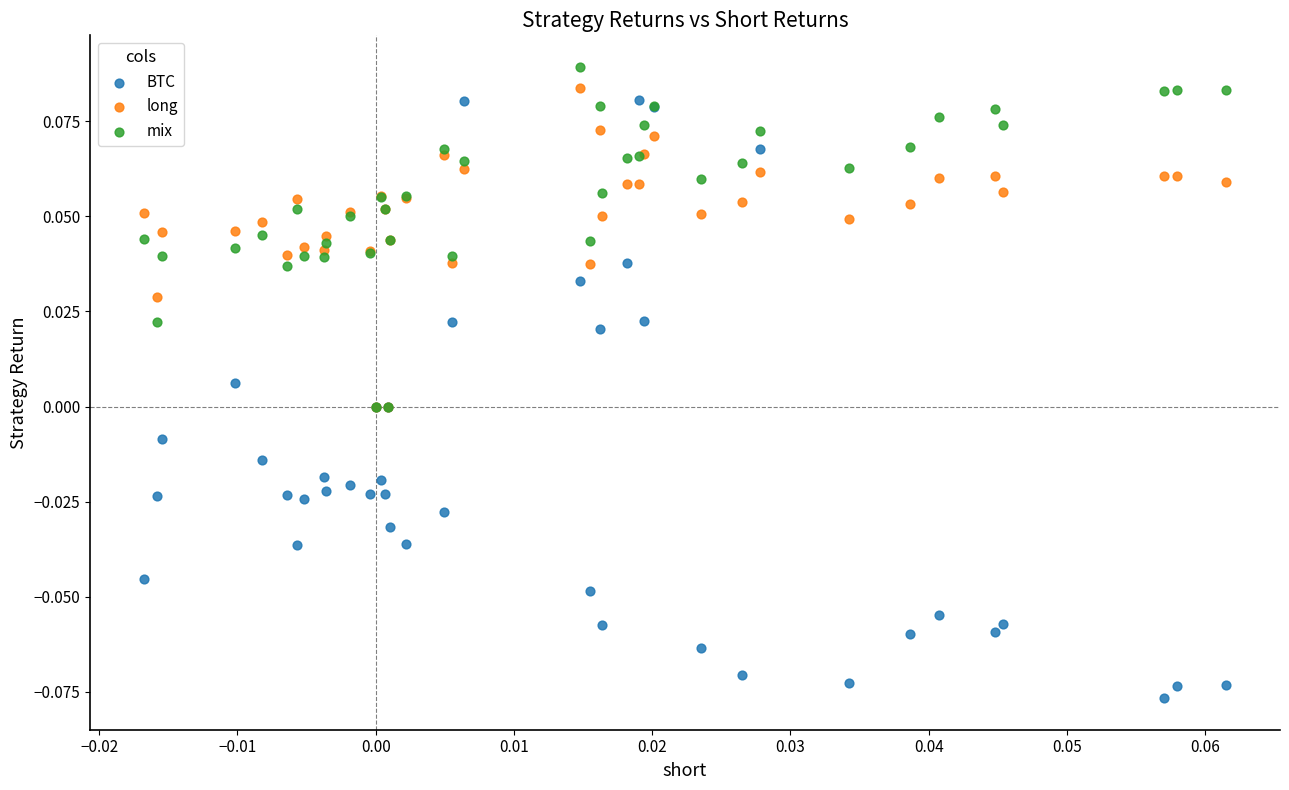

Which series reaches the minimum Y coordinate?

BTC